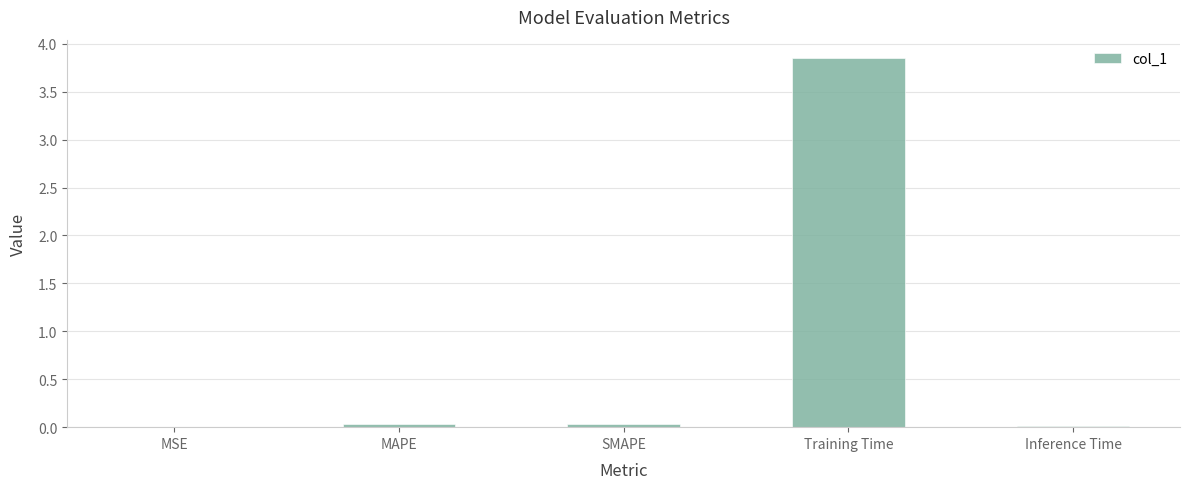

Between Training Time and Inference Time, which is larger?

Training Time